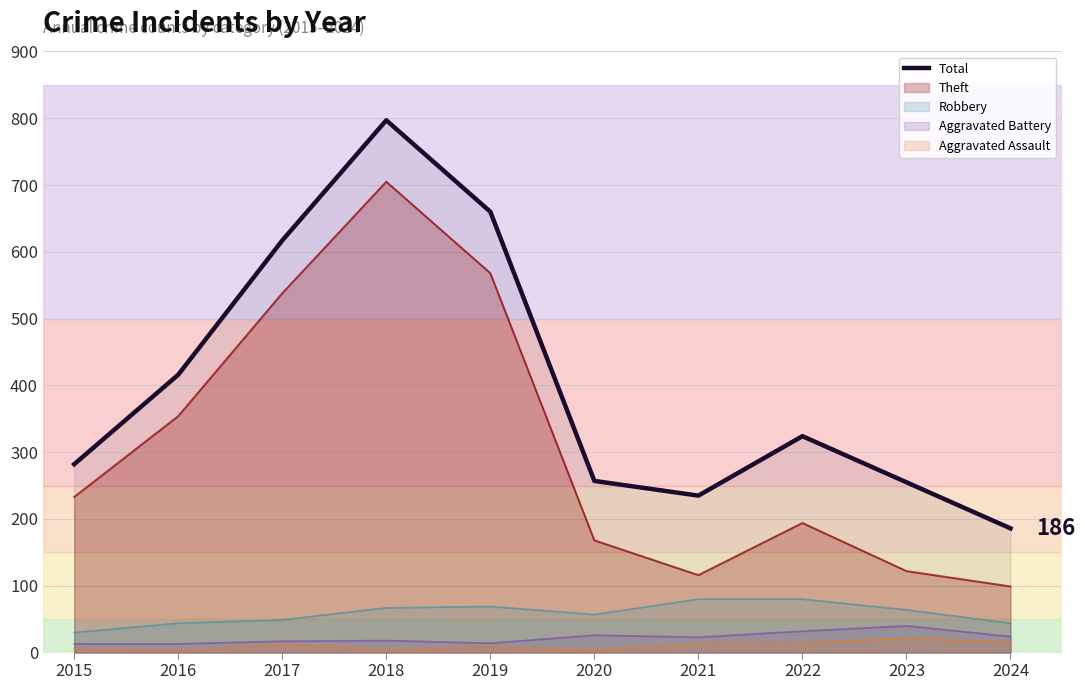

What is the change in value from 2015 to 2018?

+515